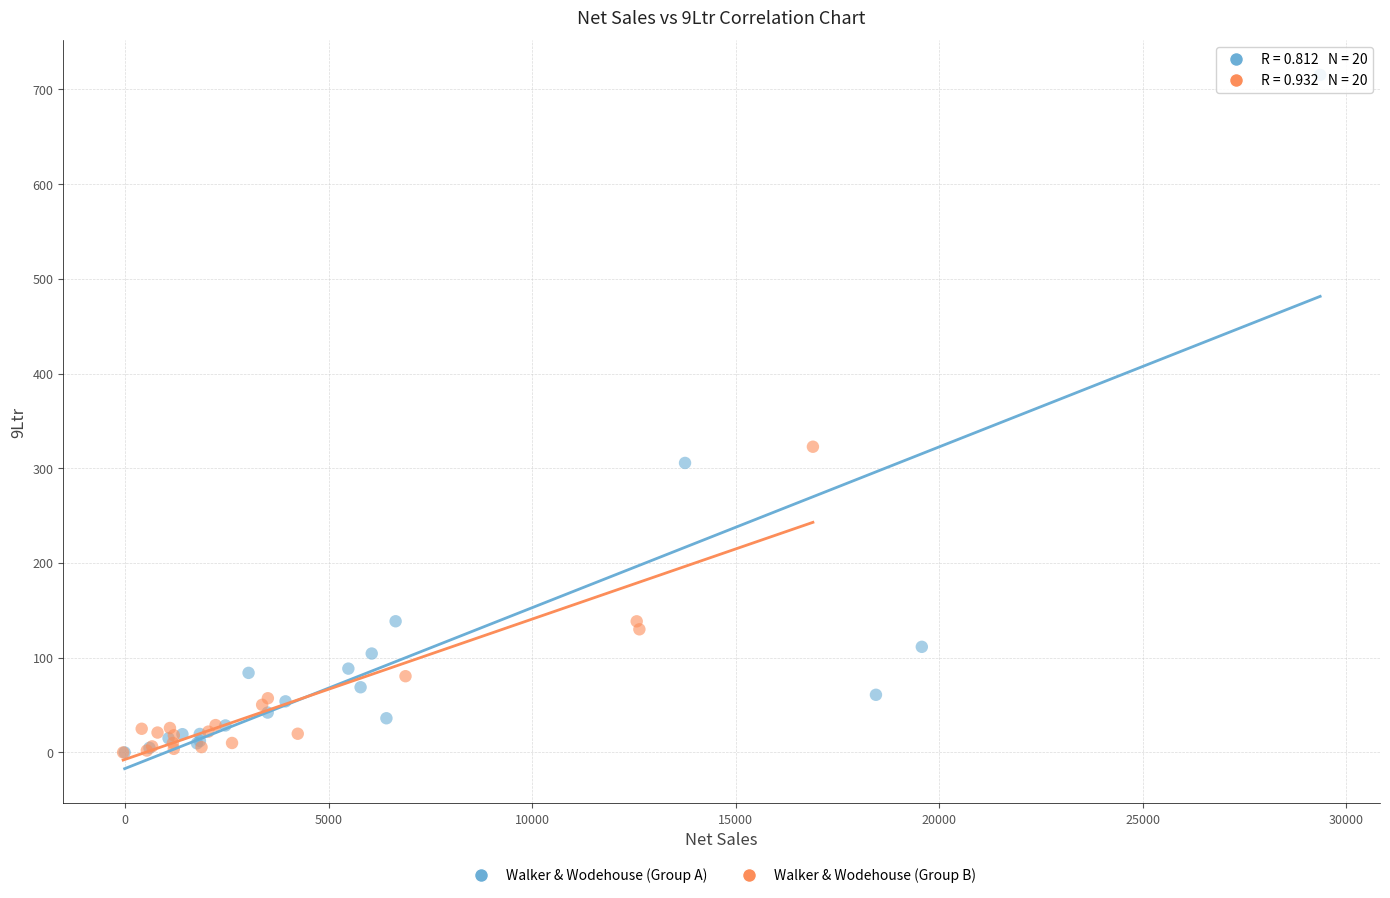

Which series has the widest spread of Y values?

Walker & Wodehouse (Group A)